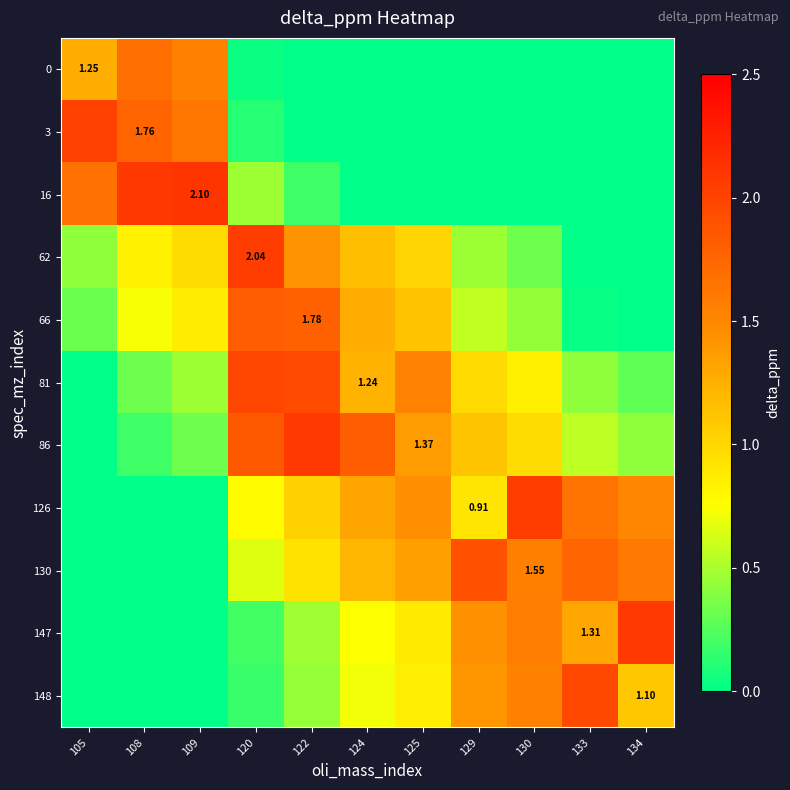

How many values in the 126 series exceed 1?

6